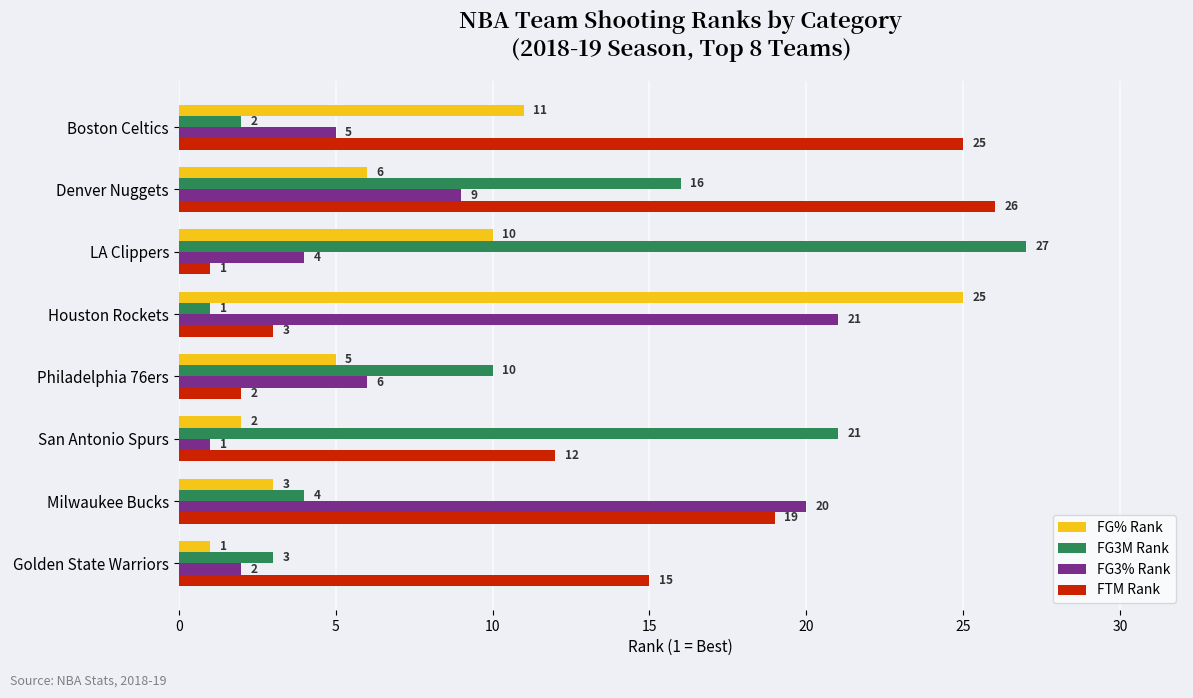

At which label is FG% Rank closest to 13?

Boston Celtics